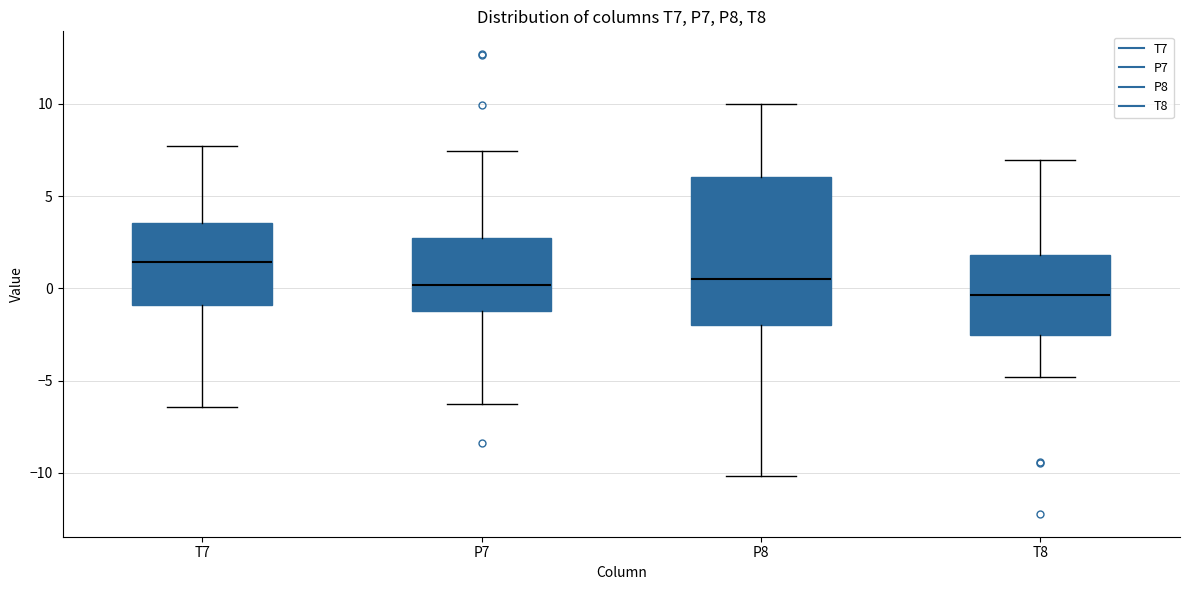

Where does the median line of the box for P8 sit on the y-axis? The values are not printed on the chart, so give them approximately, as read against the axis.

0.5